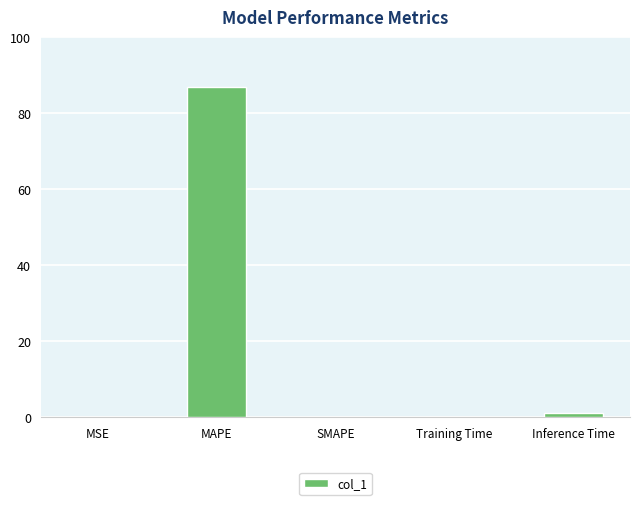

What is the average value?

17.6